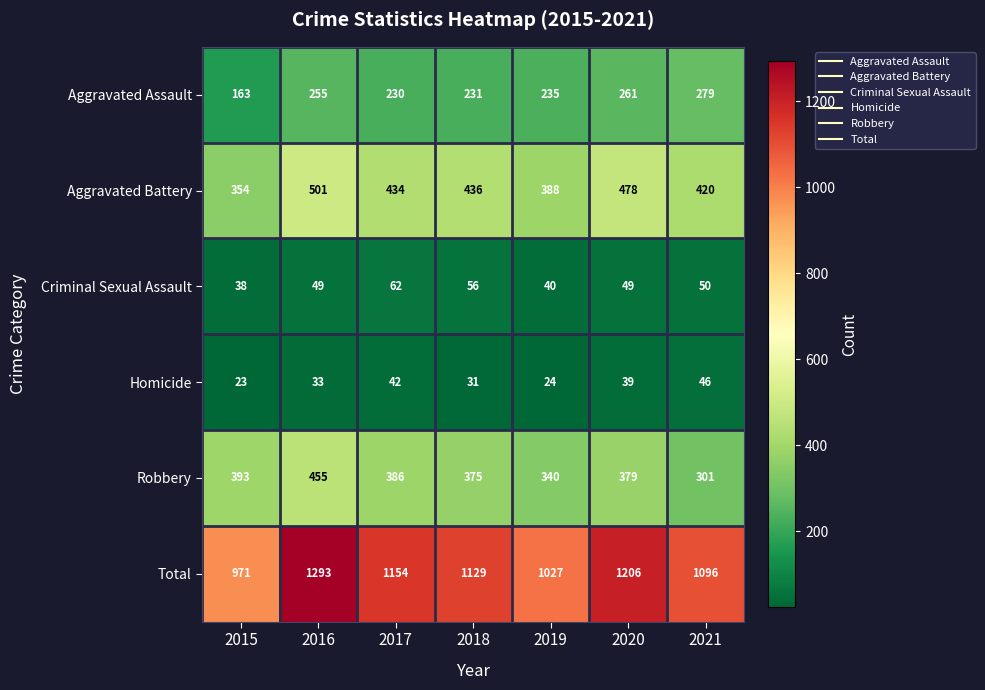

List the series in order of their peak value, highest first.

Total, Aggravated Battery, Robbery, Aggravated Assault, Criminal Sexual Assault, Homicide